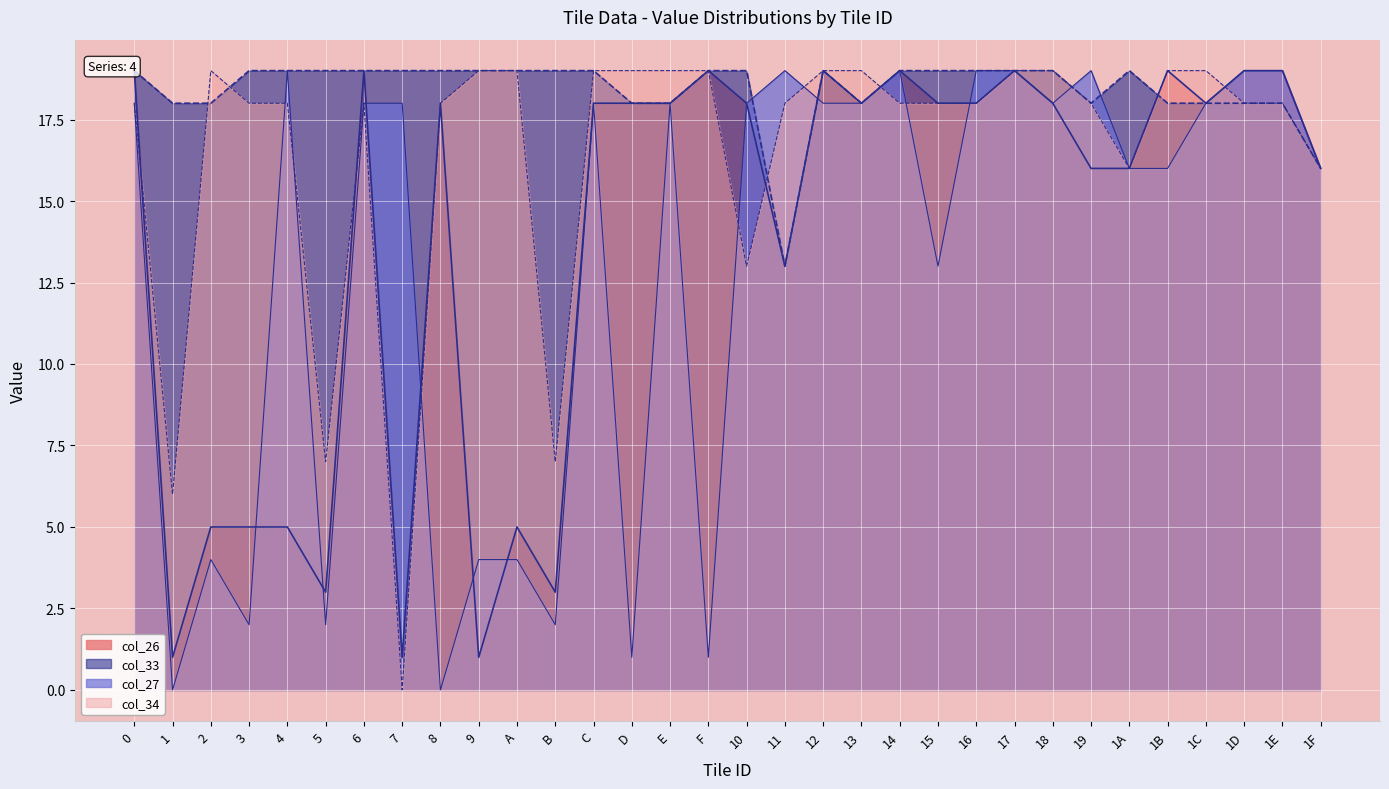

What position from the left is 10?

17